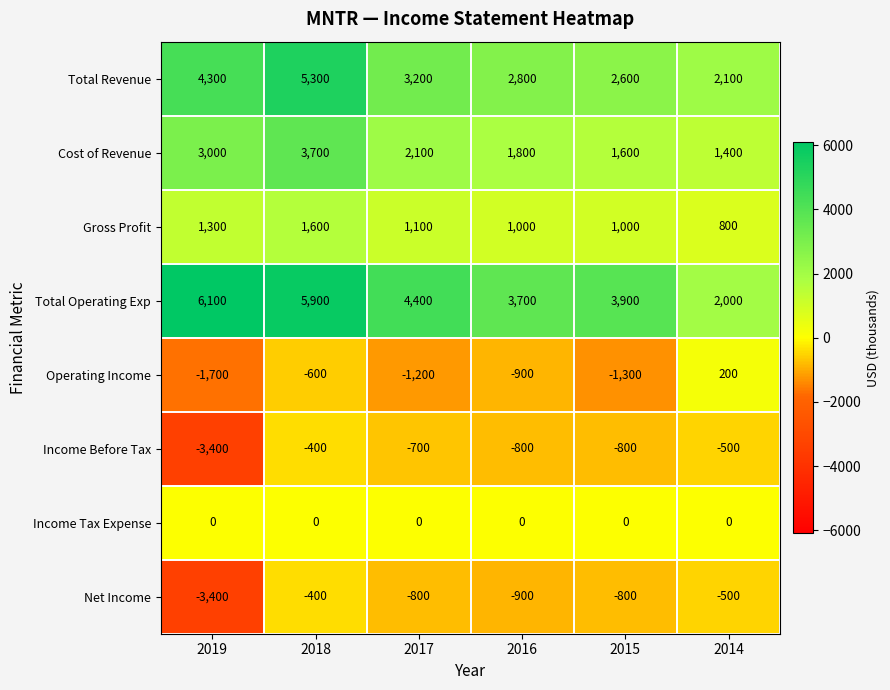

What is the difference between the maximum and minimum values in the Operating Income series?

1900